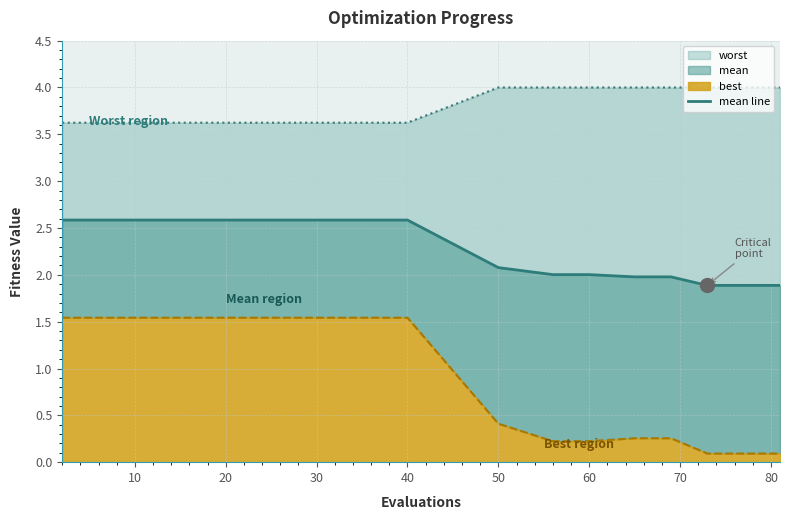

What is the difference between the second highest and minimum values?

0.7